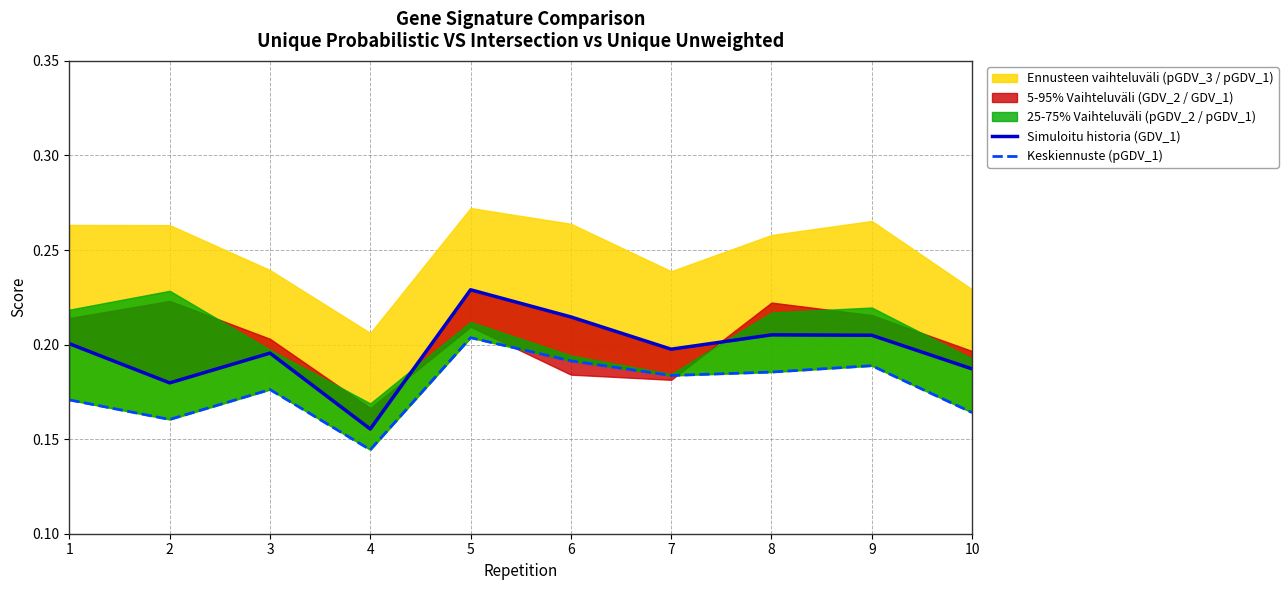

True or false: Simuloitu historia (GDV_1) and Keskiennuste (pGDV_1) intersect in this chart.

False